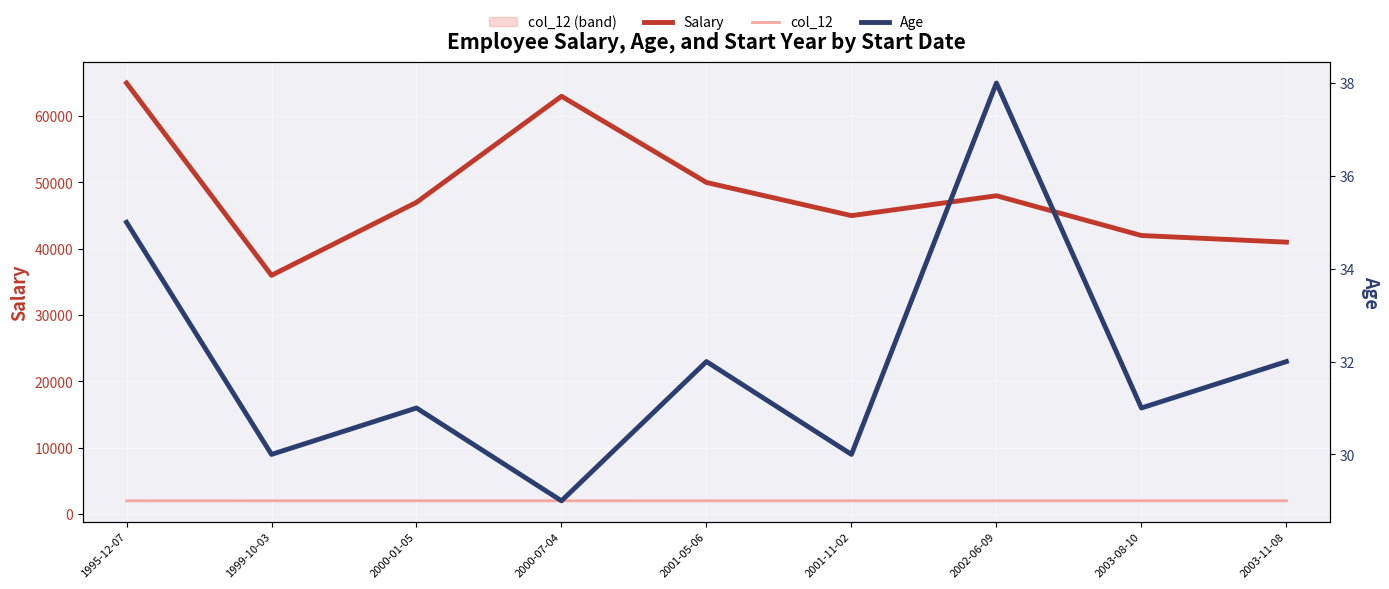

The value of col_12 at 2003-08-10 is 1151. True or false?

False